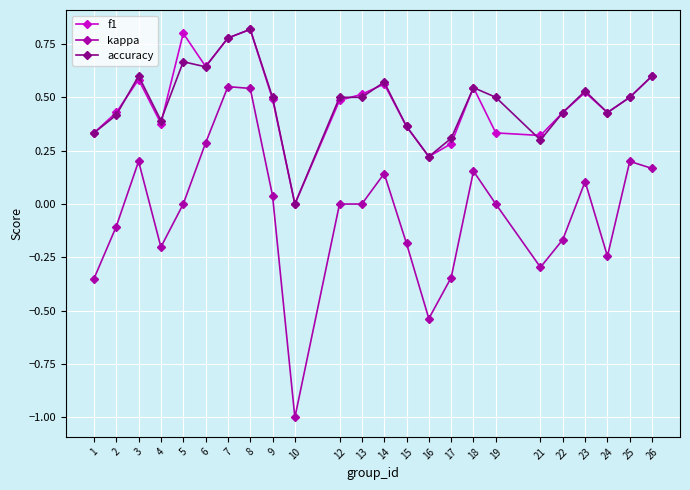

What is the lowest value of the kappa series?

-1.0